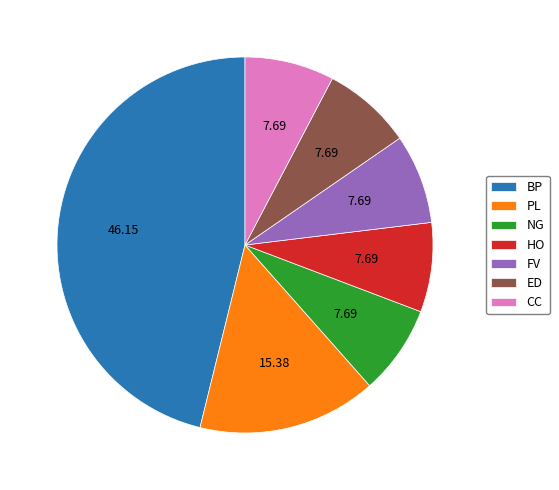

What is the ratio of the value at HO to the value at CC?

1.0